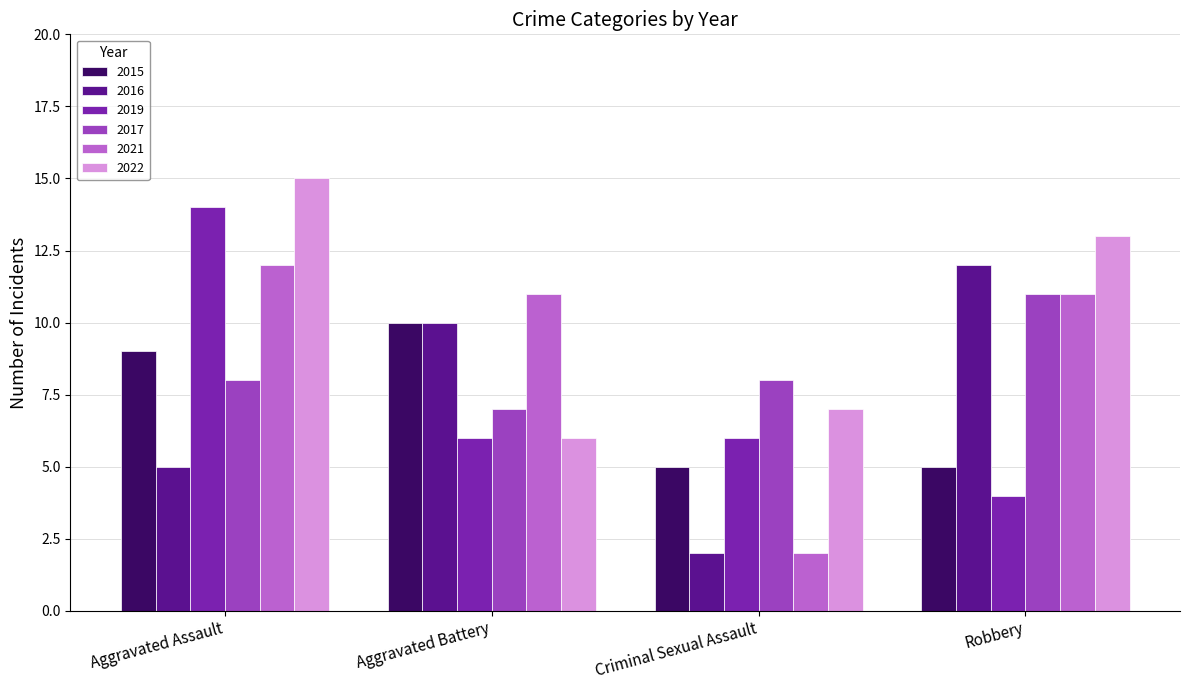

Reading left to right, list all the values displayed in this chart.

2015: Aggravated Assault=9	Aggravated Battery=10	Criminal Sexual Assault=5	Robbery=5
2016: Aggravated Assault=5	Aggravated Battery=10	Criminal Sexual Assault=2	Robbery=12
2019: Aggravated Assault=14	Aggravated Battery=6	Criminal Sexual Assault=6	Robbery=4
2017: Aggravated Assault=8	Aggravated Battery=7	Criminal Sexual Assault=8	Robbery=11
2021: Aggravated Assault=12	Aggravated Battery=11	Criminal Sexual Assault=2	Robbery=11
2022: Aggravated Assault=15	Aggravated Battery=6	Criminal Sexual Assault=7	Robbery=13